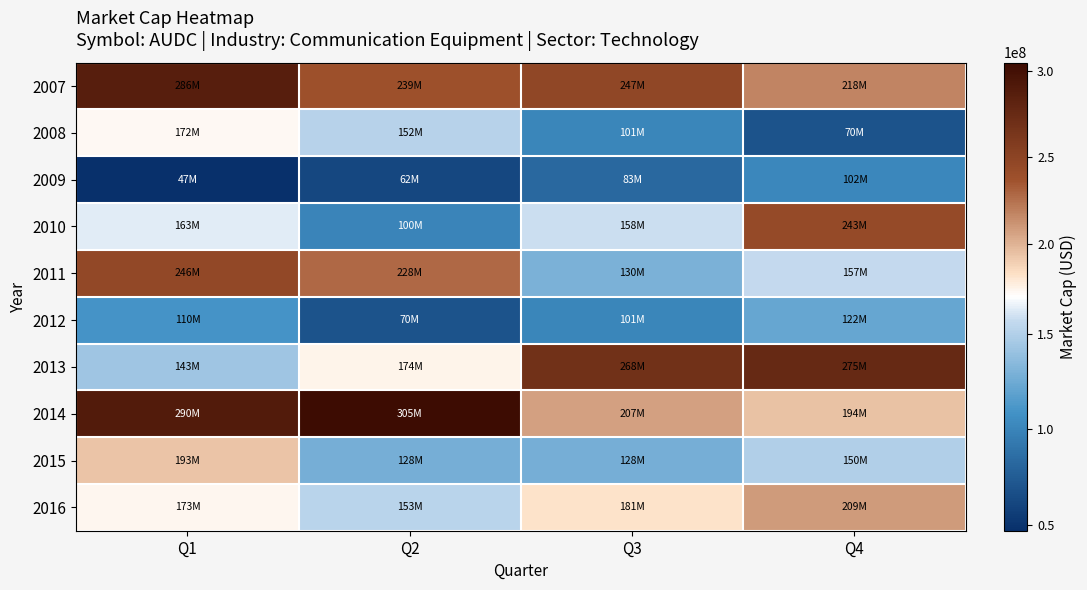

Which series has the widest spread of values?

2010